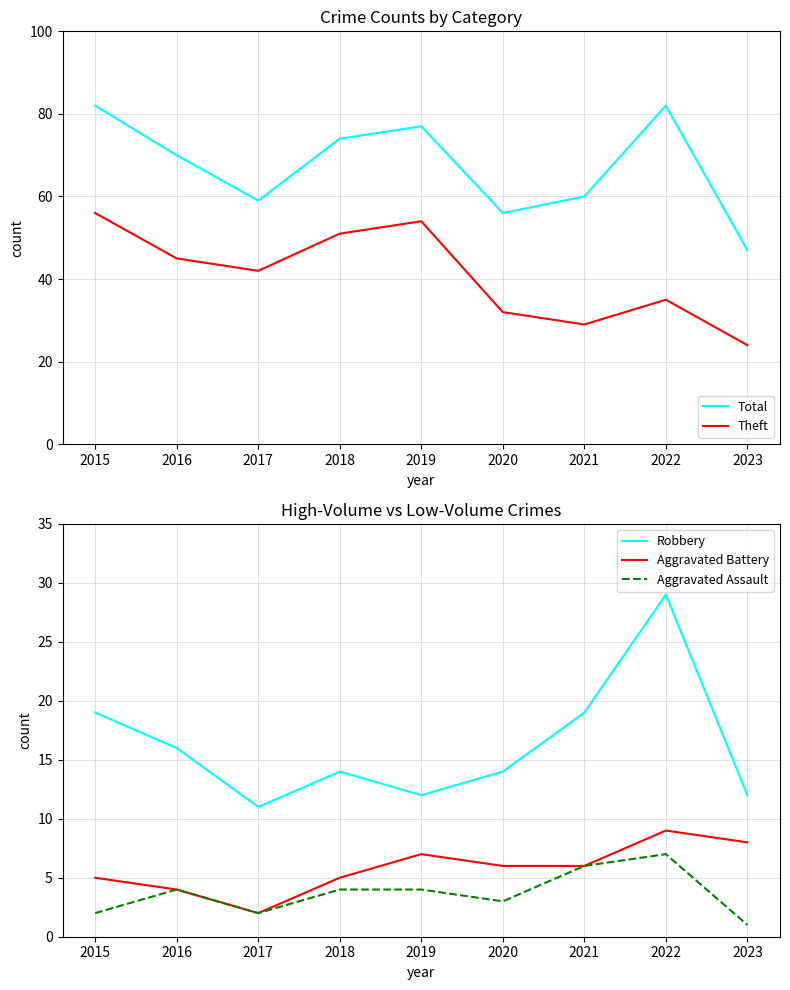

Read the Aggravated Battery value at 2020.

6